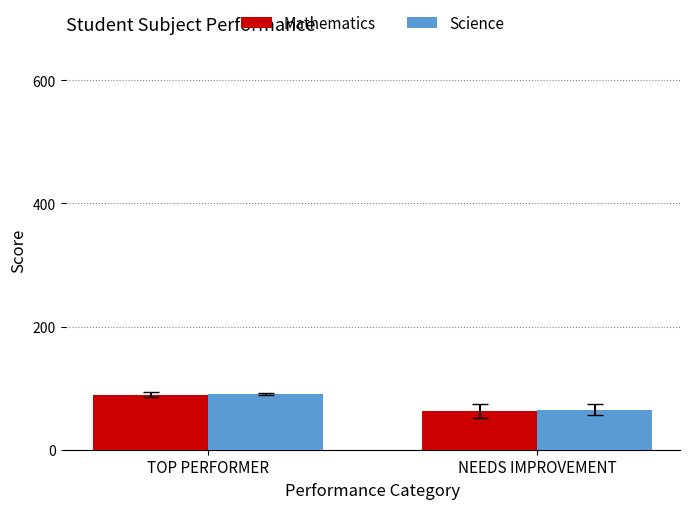

Does the chart contain any negative values?

No